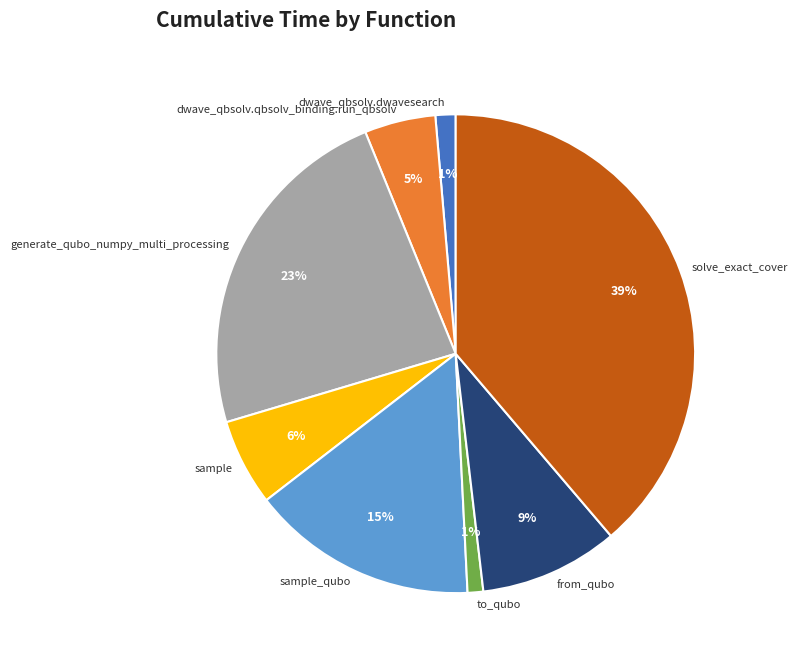

Which has a higher value, generate_qubo_numpy_multi_processing or dwave_qbsolv.dwavesearch?

generate_qubo_numpy_multi_processing